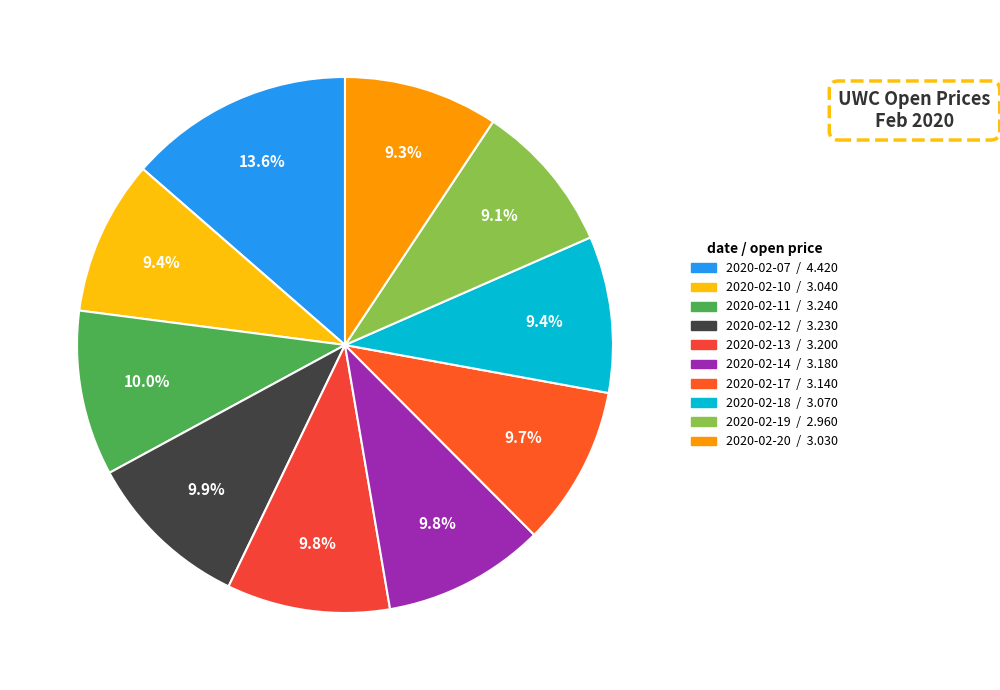

What is the change in value from 2020-02-07 to 2020-02-11?

-1.2